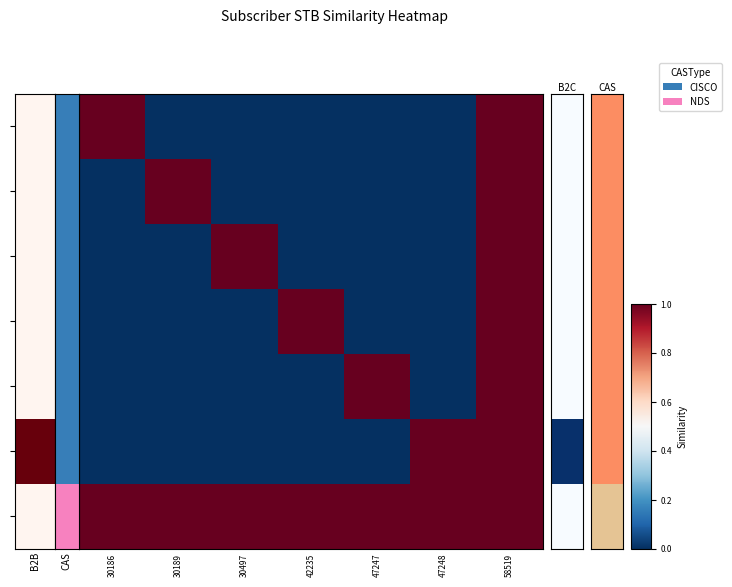

At how many categories does at least one series exceed 0?

7